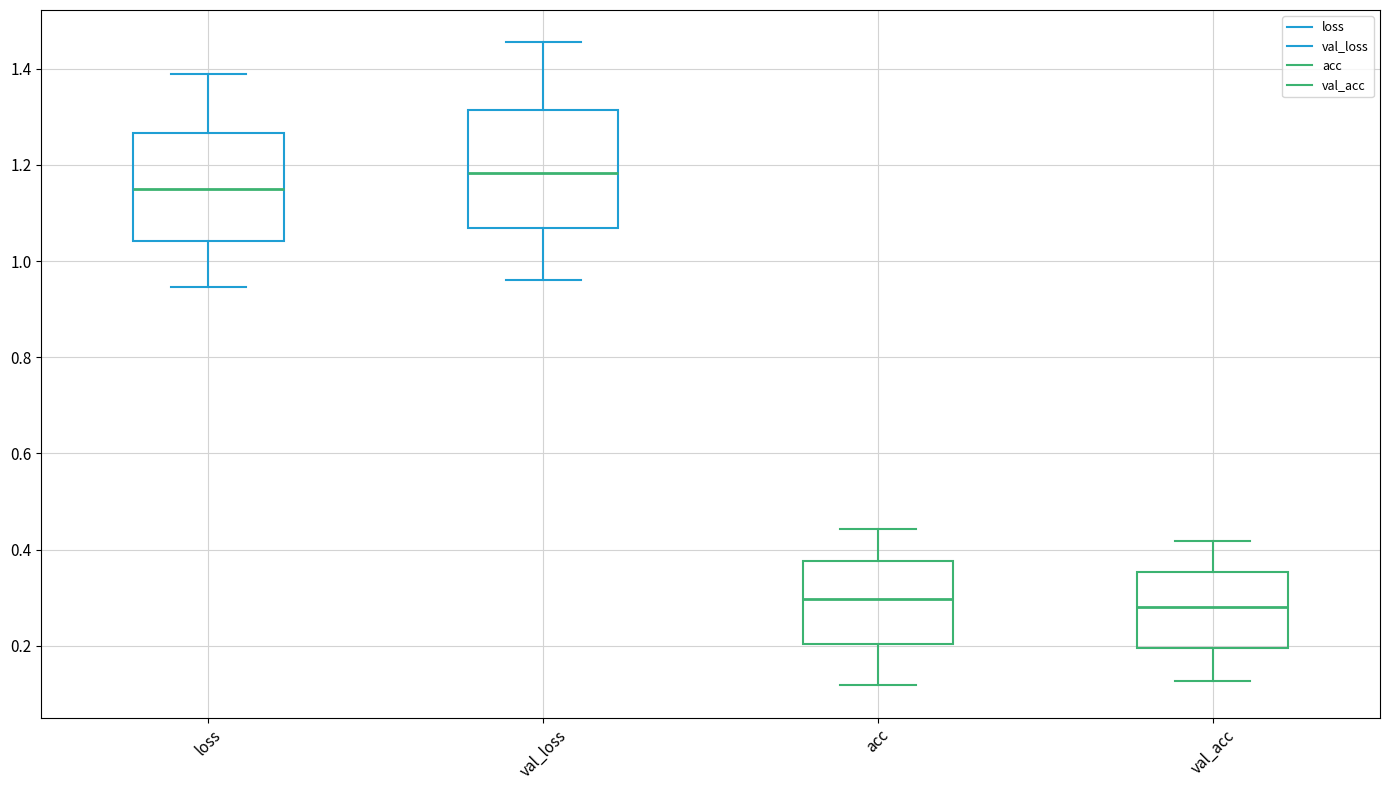

Where does the upper whisker of the box for loss end on the y-axis? The values are not printed on the chart, so give them approximately, as read against the axis.

1.38